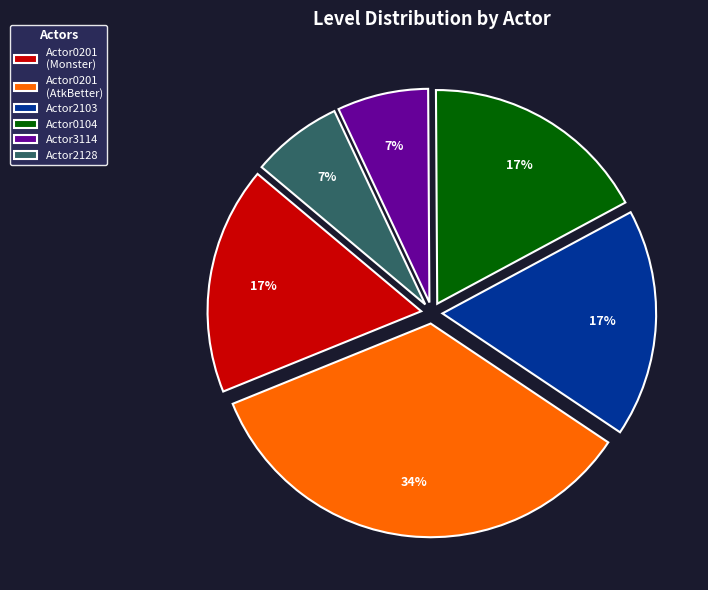

Approximately how many times larger is the value at Actor2103 compared to Actor0201 (AtkBetter)?

0.5